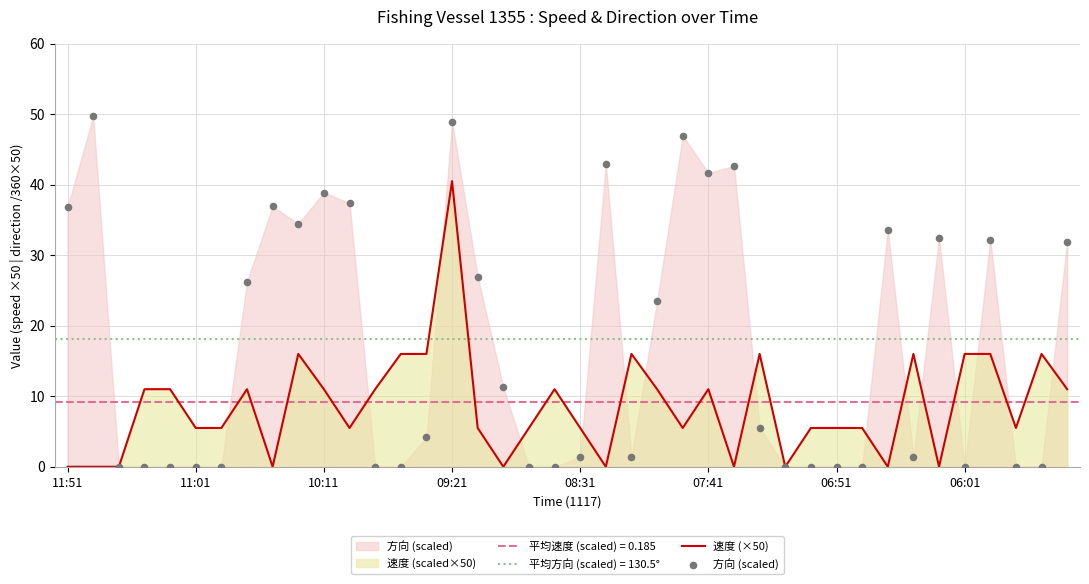

Which series has the largest Y range (max minus min)?

方向 (scaled)